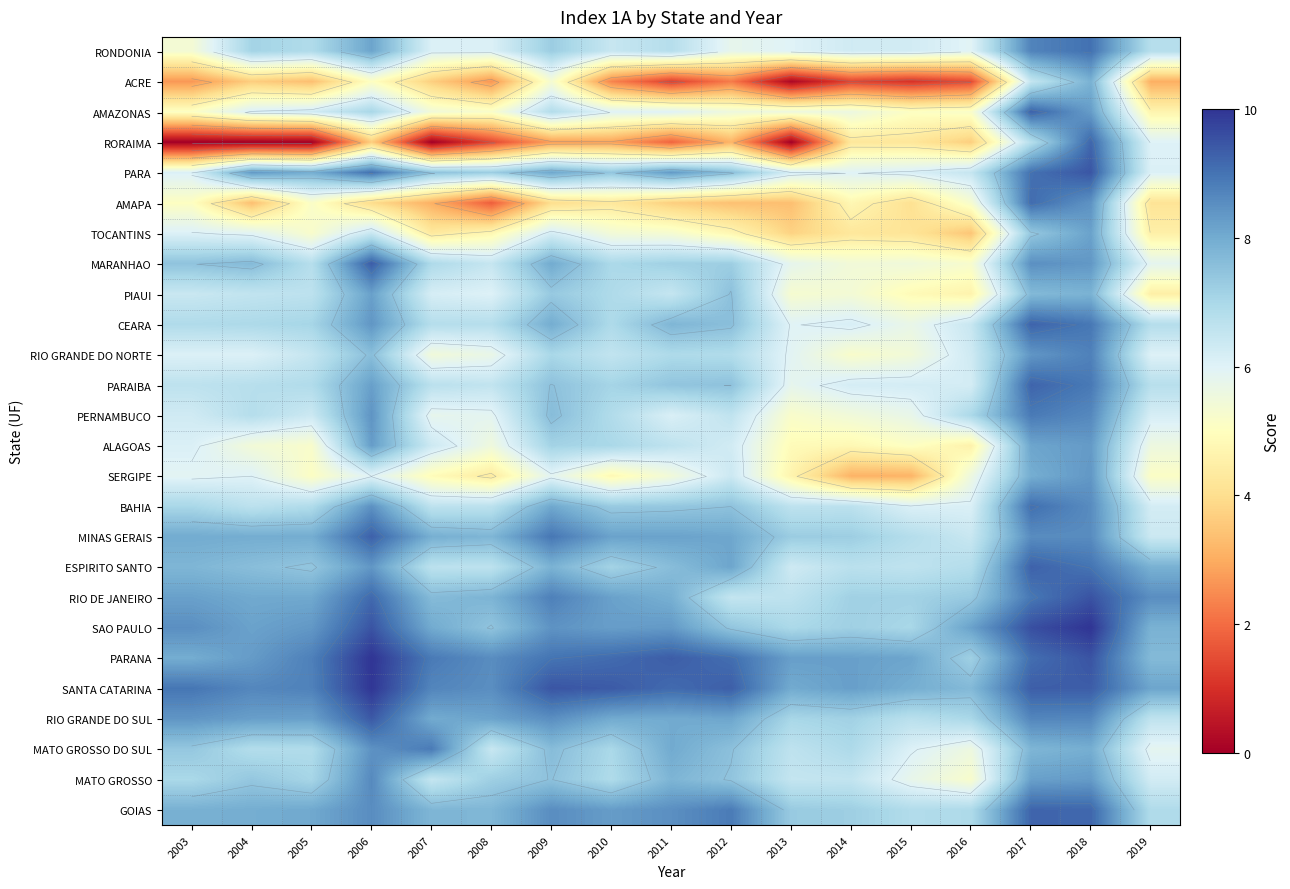

Rank the categories by SANTA CATARINA value from highest to lowest.

2006, 2009, 2010, 2018, 2017, 2012, 2011, 2003, 2005, 2007, 2004, 2008, 2014, 2019, 2013, 2015, 2016